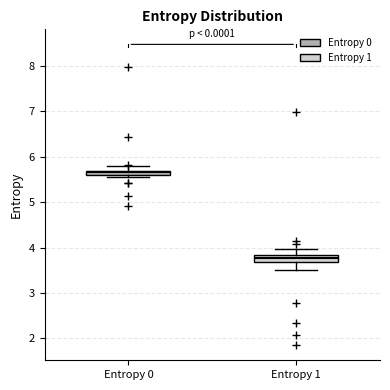

Where is the upper edge of the box for Entropy 1 on the y-axis? The values are not printed on the chart, so give them approximately, as read against the axis.

3.8